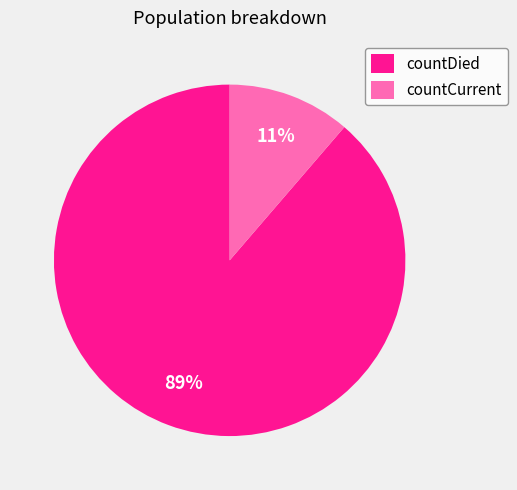

Is it true that countCurrent is 11% of the pie?

True